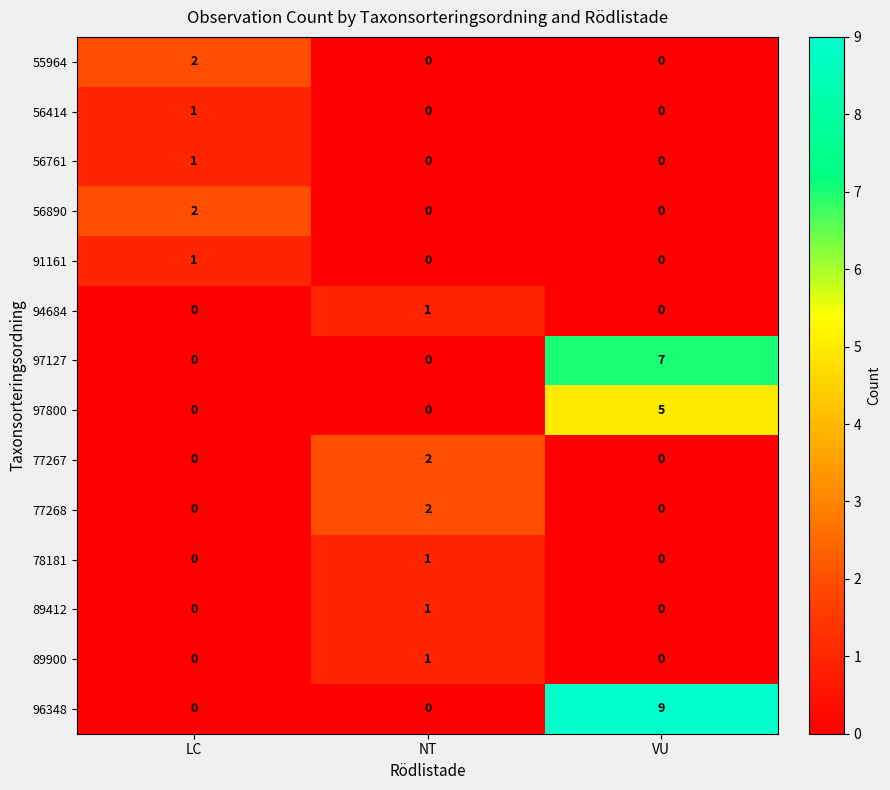

What is the difference between the maximum and second lowest values in the 97800 series?

5